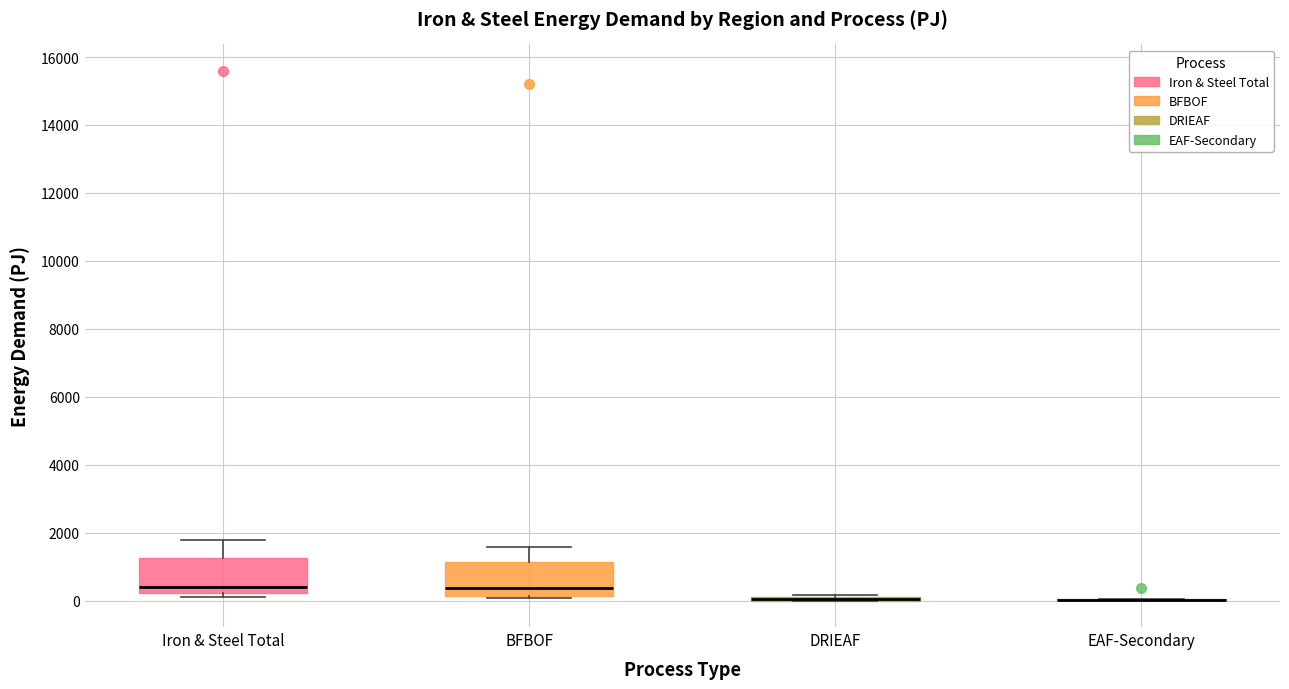

Reading left to right, read every box against the y-axis: the position of its median line, the range the box covers, and the ends of its whiskers. The values are not printed on the chart, so give them approximately, as read against the axis.

Iron & Steel Total: median 400, box 200 to 1200, whiskers 0 to 1800
BFBOF: median 400, box 200 to 1200, whiskers 0 to 1600
DRIEAF: box collapsed to a line at 0, whiskers 0 to 200
EAF-Secondary: box collapsed to a line at 0, whiskers 0 to 0